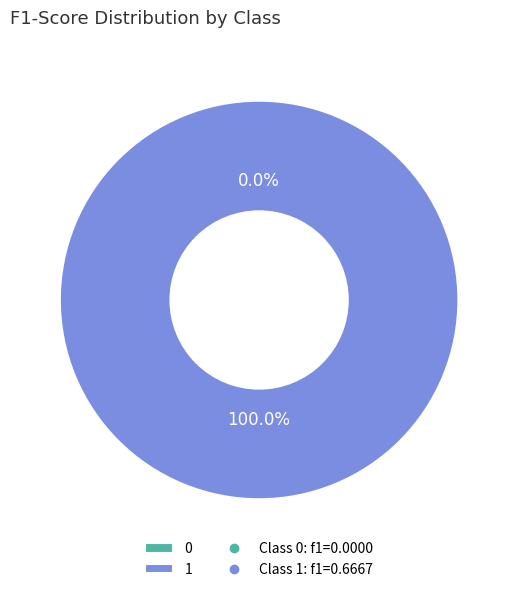

How much of the chart is everything except 0?

100.0%